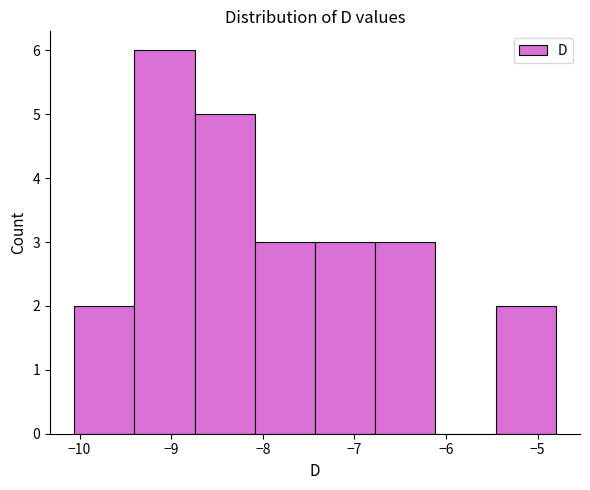

Reading left to right, transcribe this chart: for each bar, give the range it covers on the x-axis and its height. Neither the bar edges nor the heights are printed on the chart, so give them approximately, as read against the axes.

-10.1 to -9.4: 2
-9.4 to -8.7: 6
-8.7 to -8.1: 5
-8.1 to -7.4: 3
-7.4 to -6.8: 3
-6.8 to -6.1: 3
-6.1 to -5.5: 0
-5.5 to -4.8: 2